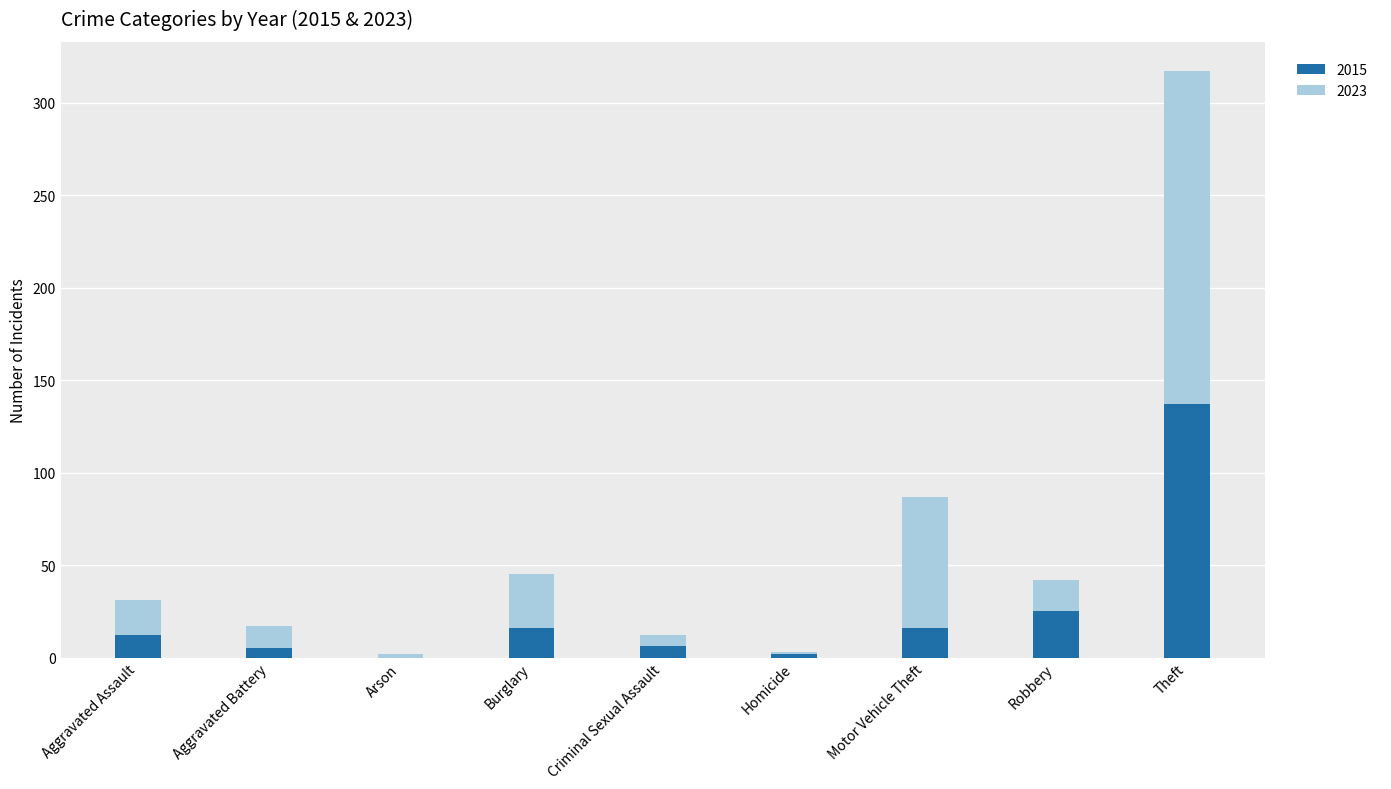

At which category is the sum across all series the highest?

Theft